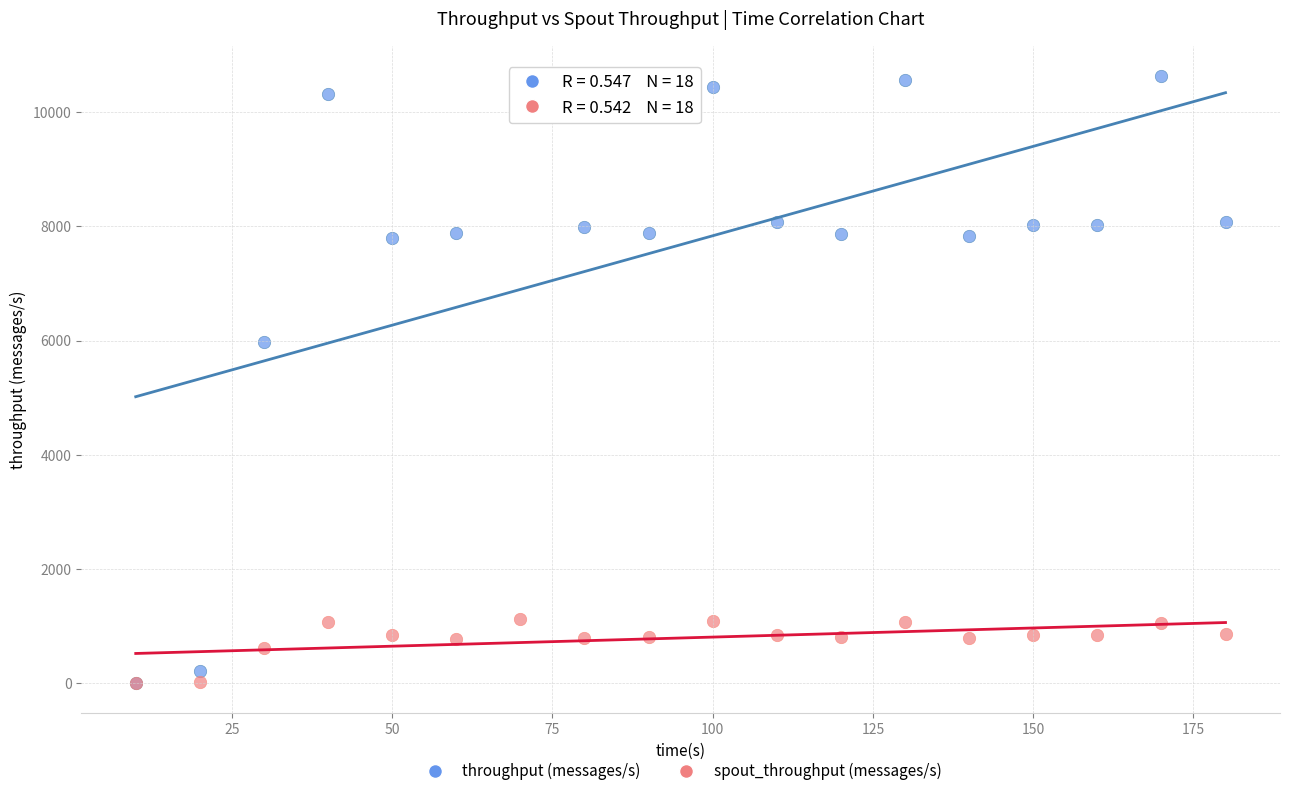

What are all the series names shown in the legend?

throughput (messages/s), spout_throughput (messages/s)